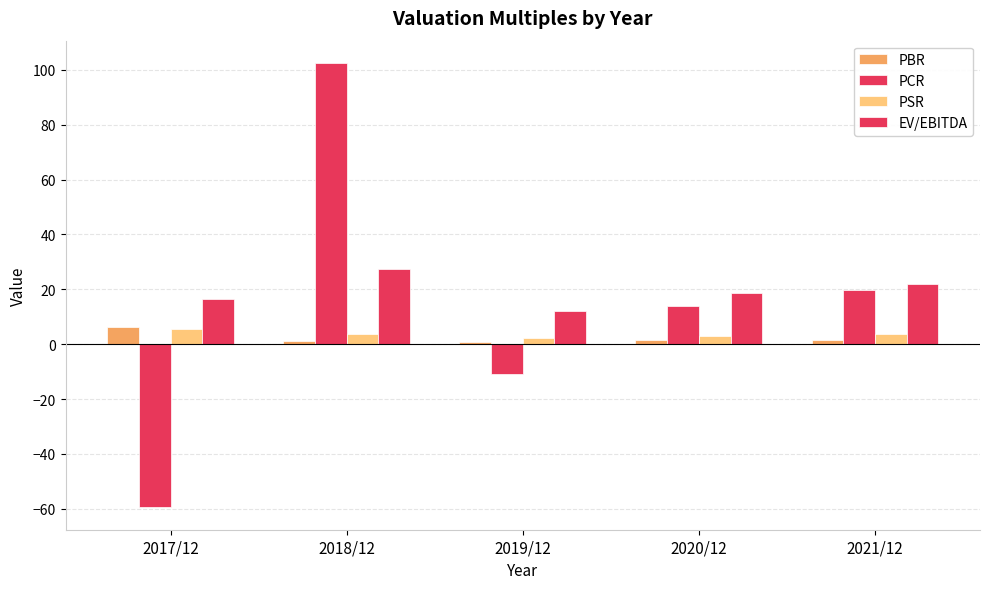

Which label corresponds to the smallest value in the chart?

2017/12